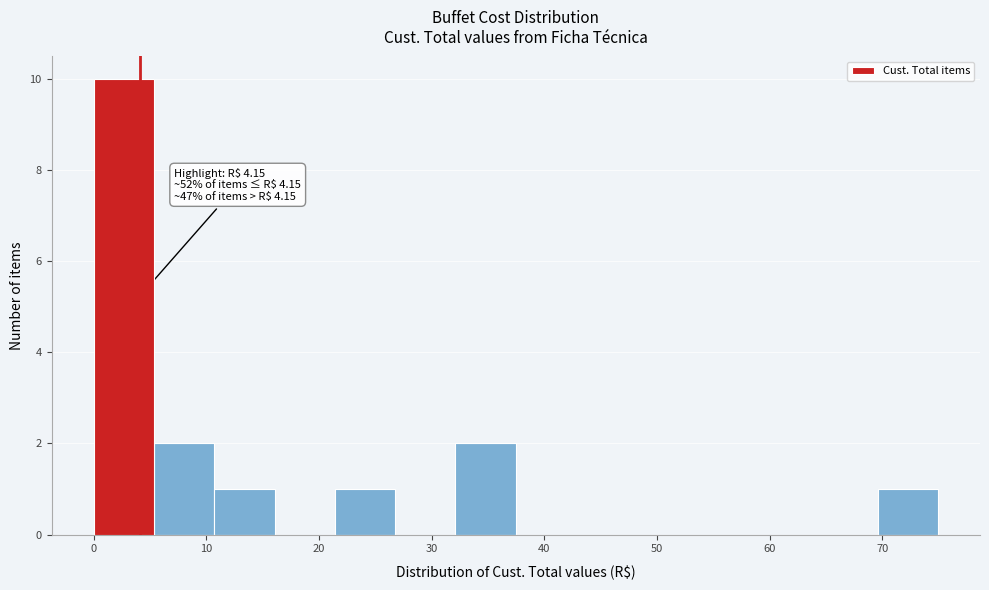

Which range on the x-axis has the tallest bar?

0 to 5